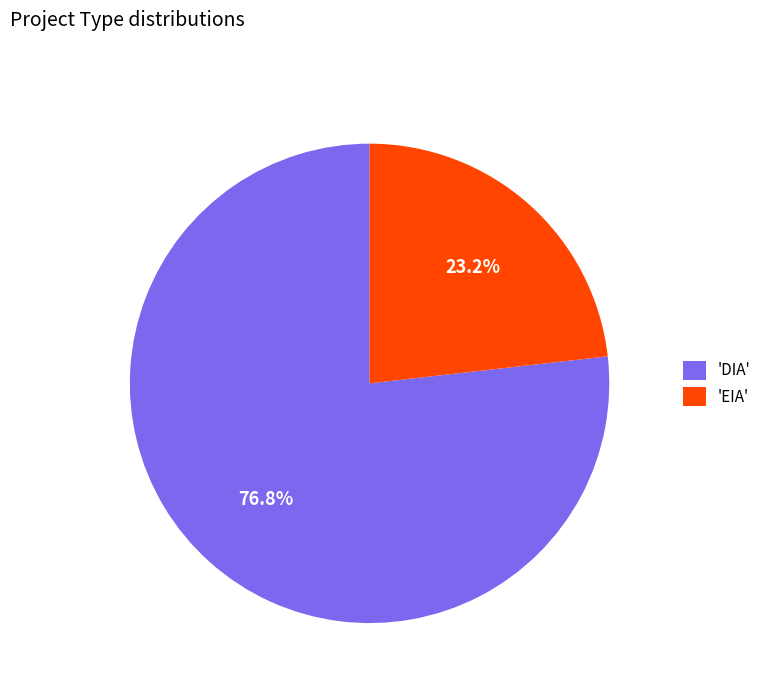

Between 'EIA' and 'DIA', which is larger?

'DIA'